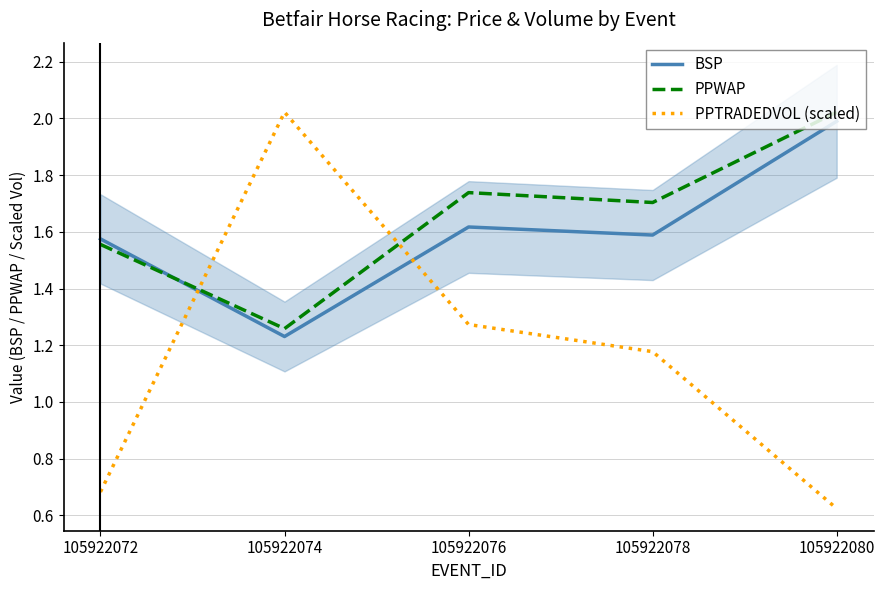

True or false: PPWAP has a value of 1.6 at 105922072.

True